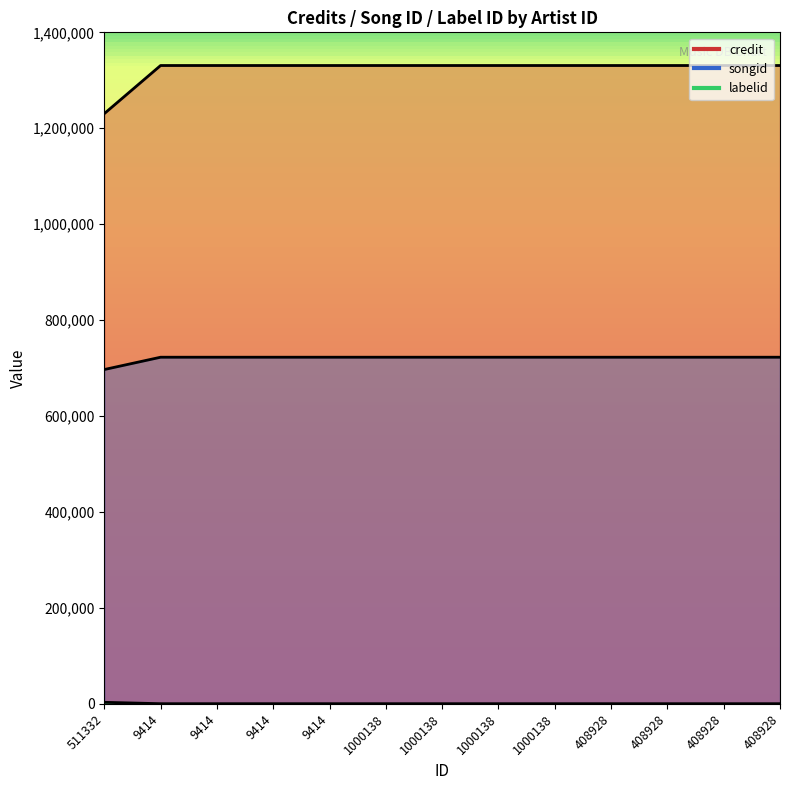

The labelid series shows 2143 at 511332. True or false?

False